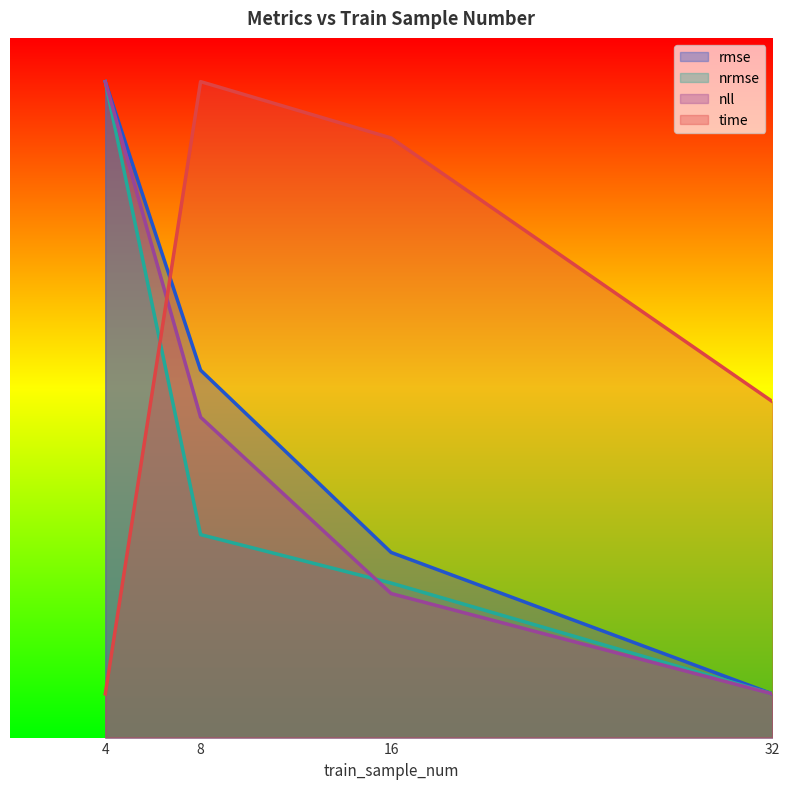

How many lines are shown in the chart?

4